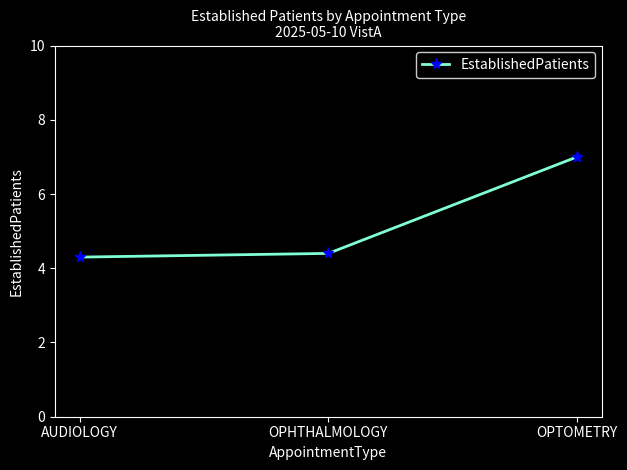

What is the greatest value displayed?

7.0